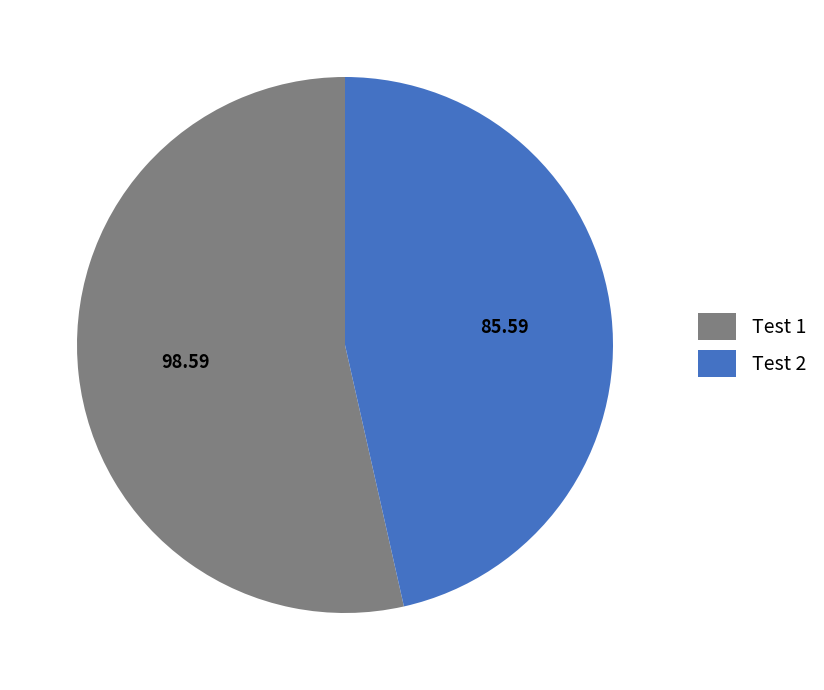

Rank the categories by value from lowest to highest.

Test 2, Test 1